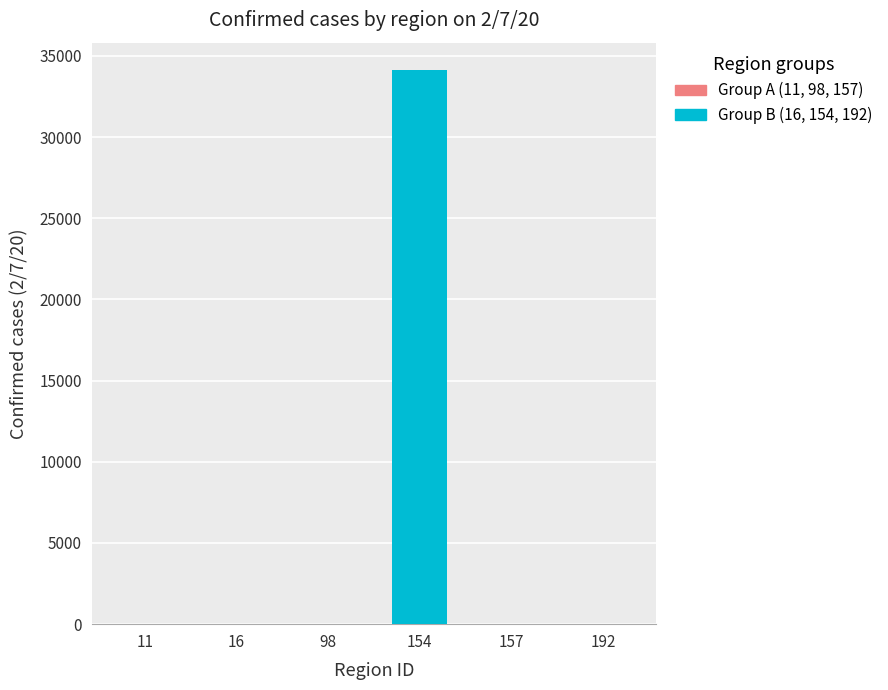

At which category is the sum across all series the highest?

98